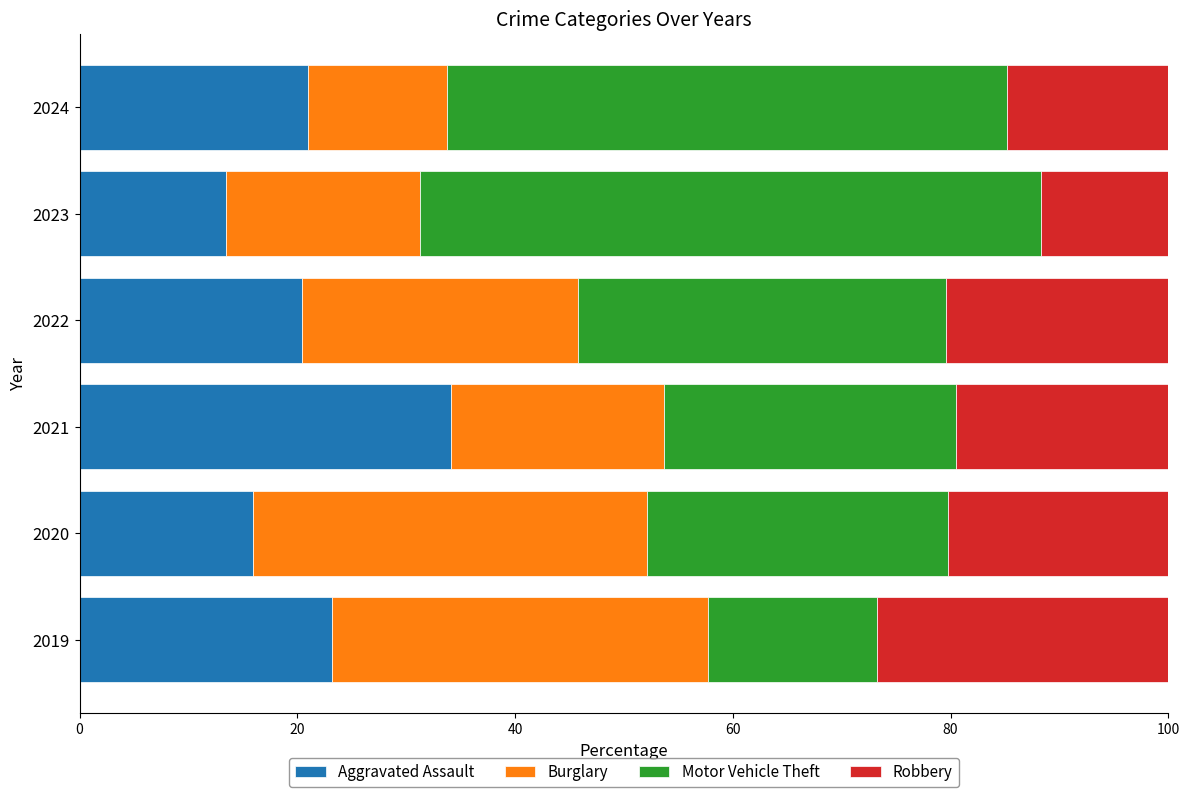

Read the Aggravated Assault value at 2022.

20.4